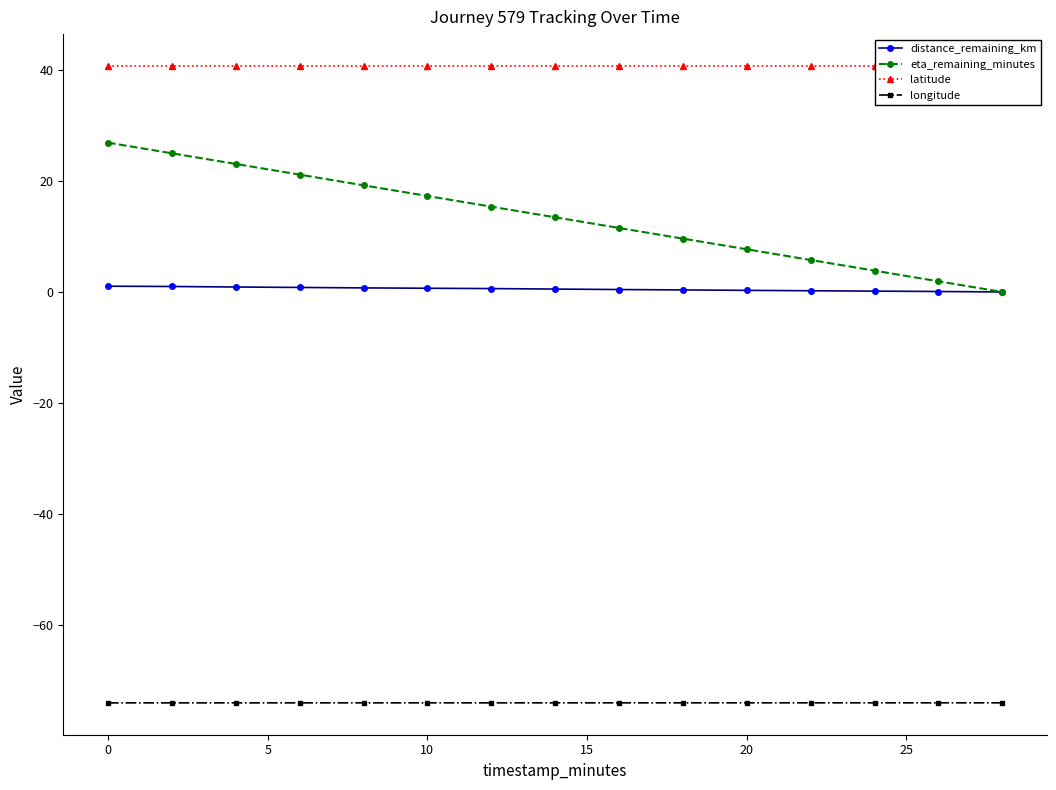

Read the longitude value at 10.

-74.0